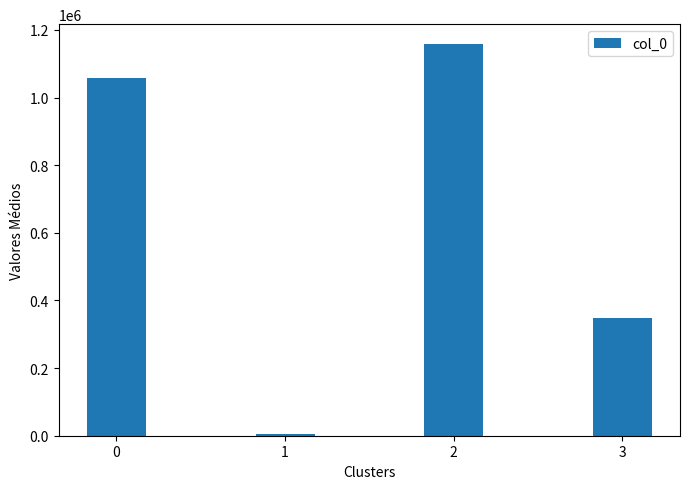

What is the value of the 2nd bar from the left?

4177